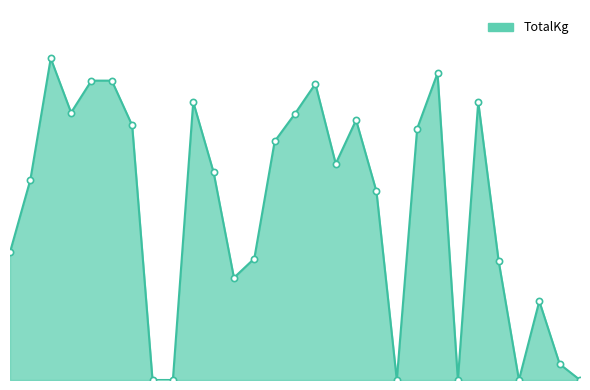

Is this an area chart (filled region under the line)?

Yes